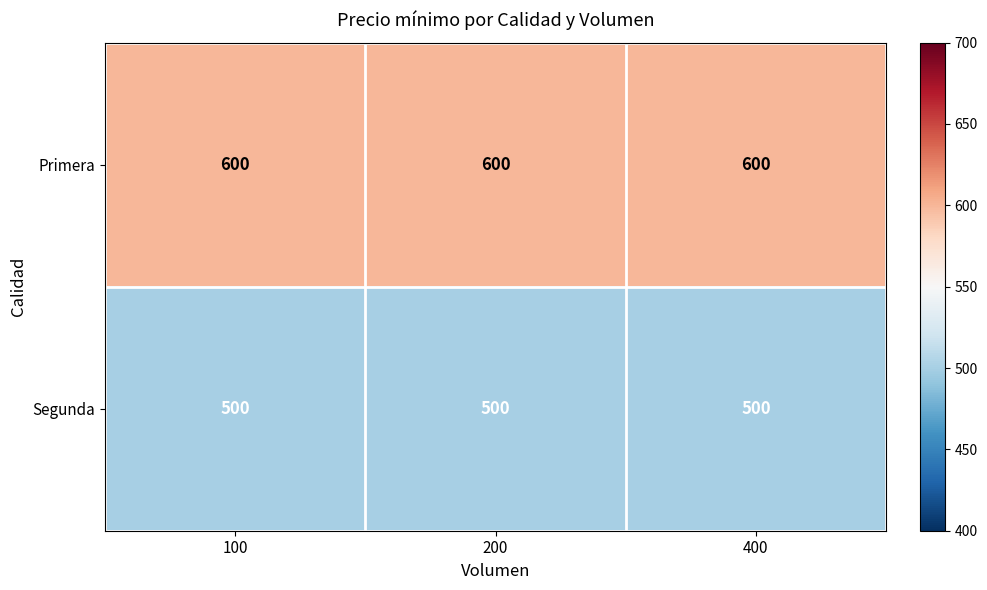

List the series in order of their overall mean, lowest first.

Segunda, Primera